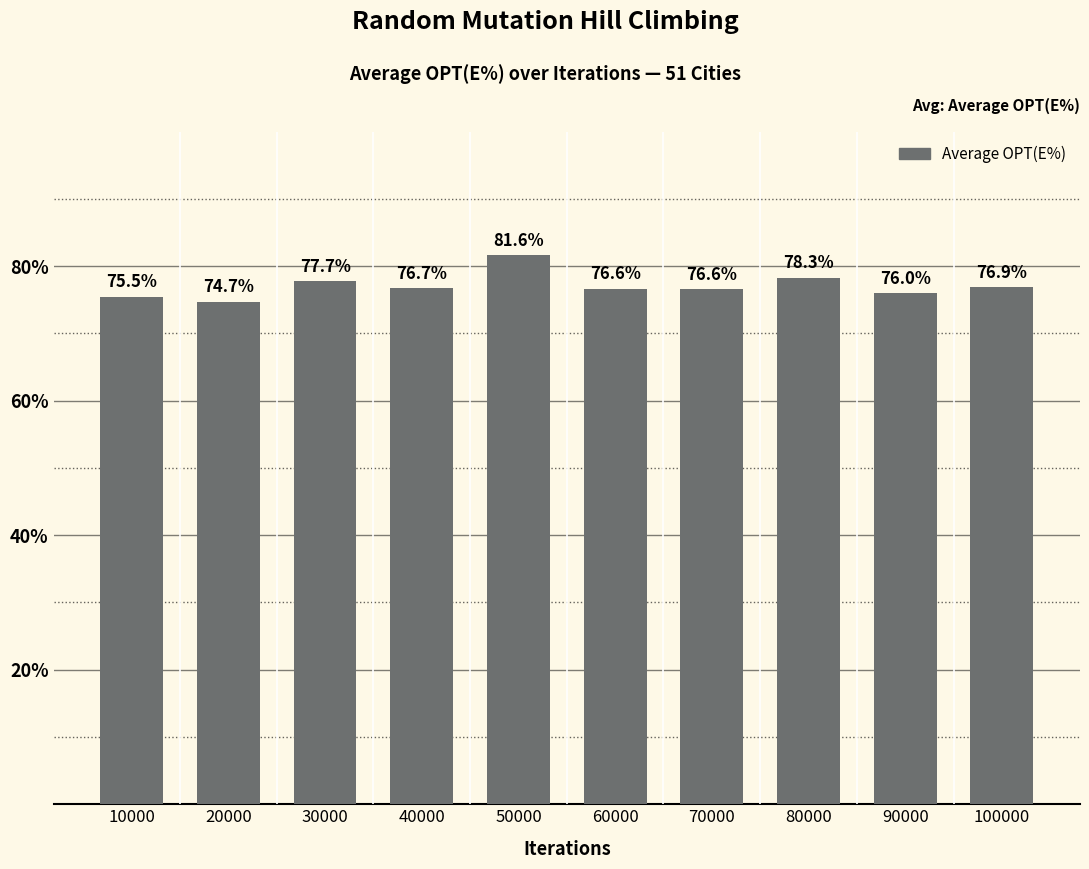

Count the number of data series in this chart.

1